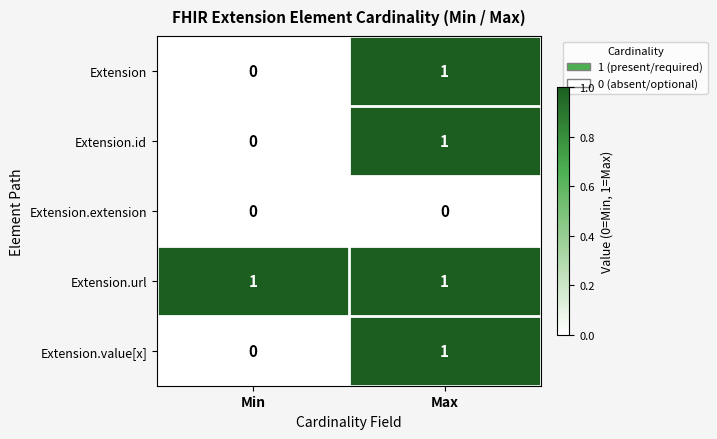

True or false: Extension.id has a value of 0 at Min.

True